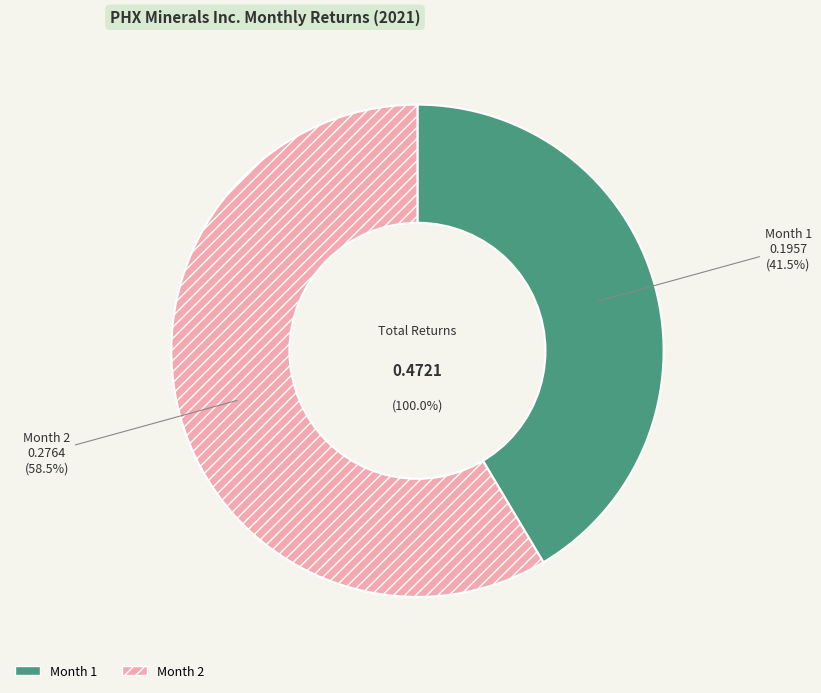

Is Month 2 the majority of the pie?

Yes